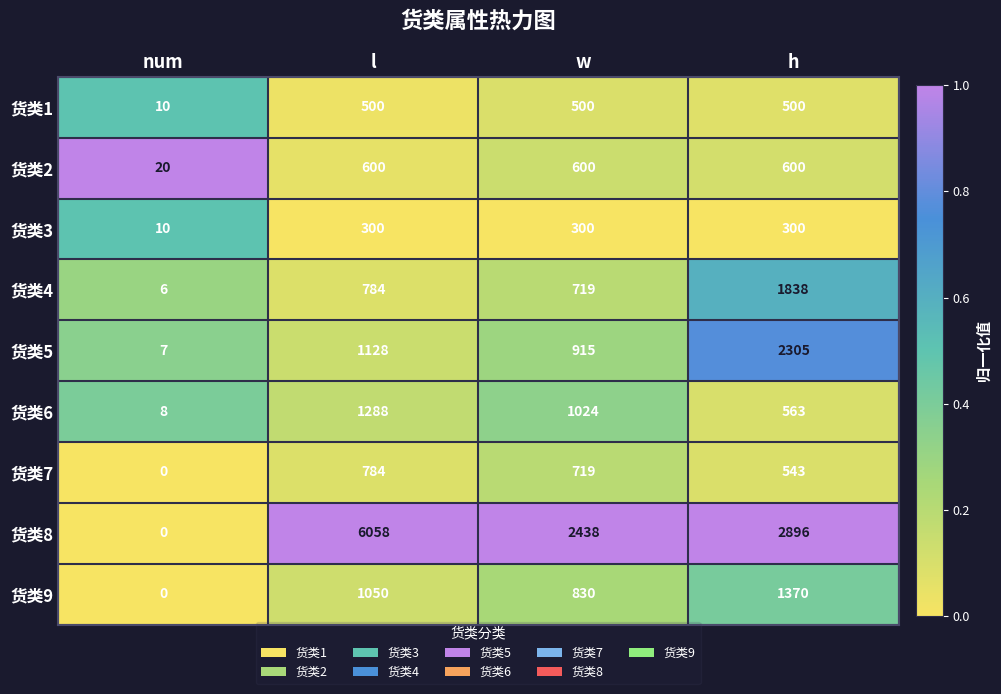

What is the difference between the highest and lowest values at w?

2138